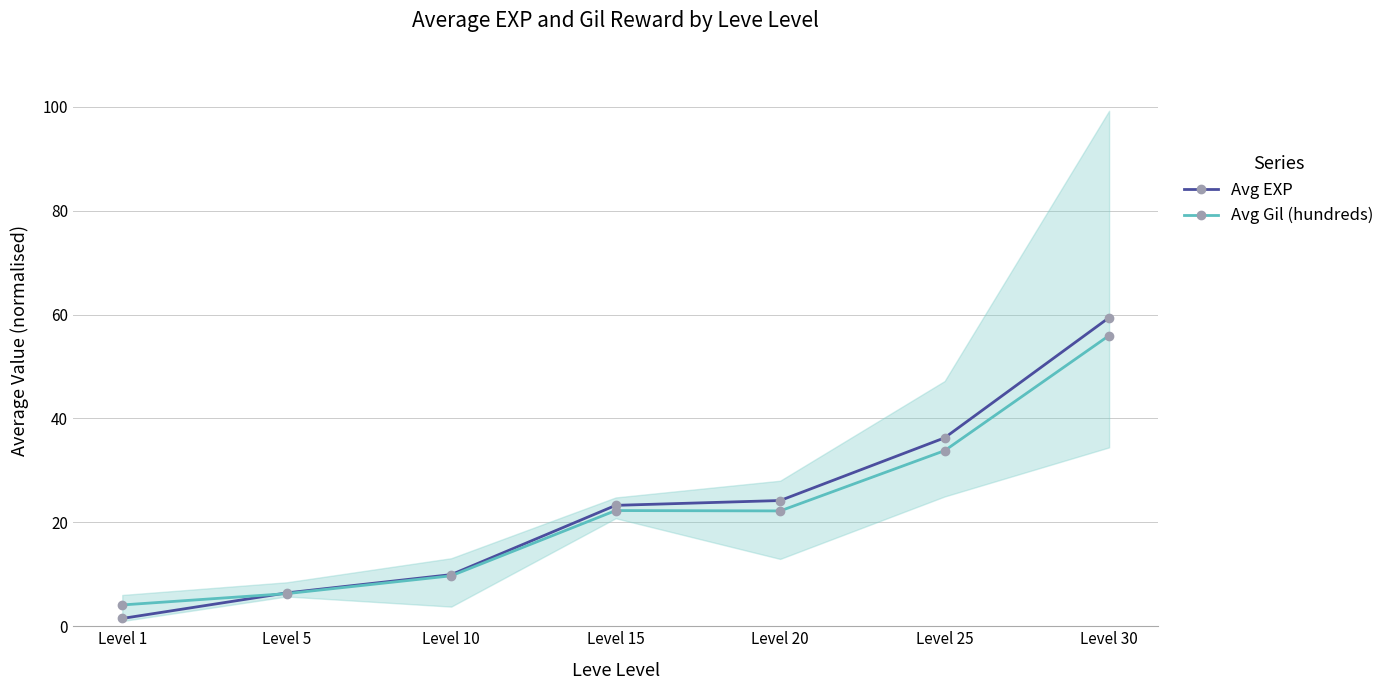

What is the average value of the Avg Gil (hundreds) series?

22.0